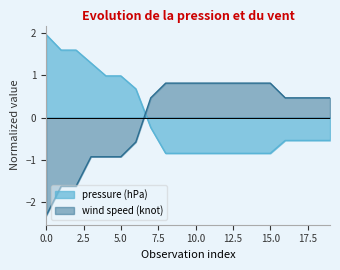

Does the chart display data point markers on the line(s)?

No